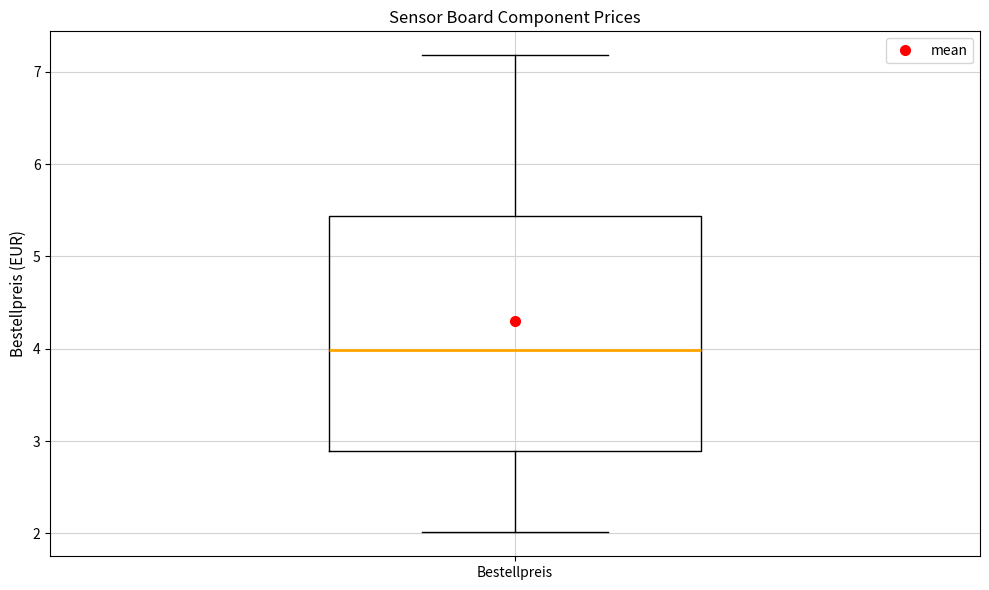

Transcribe this box plot: give where the median line is, the range the box spans, and where the two whiskers end, as read against the y-axis. The values are not printed on the chart, so give them approximately, as read against the axis.

median 4.0, box 2.9 to 5.4, whiskers 2.0 to 7.2